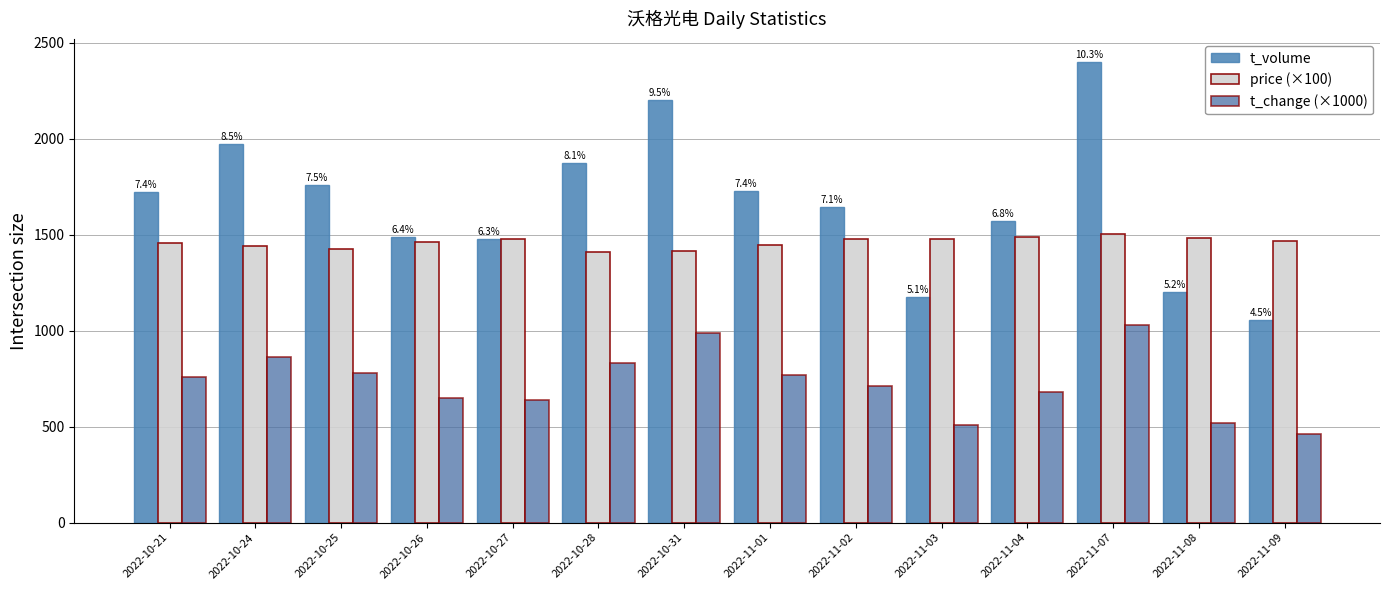

List the labels in order of price (×100) value, smallest first.

2022-10-28, 2022-10-31, 2022-10-25, 2022-10-24, 2022-11-01, 2022-10-21, 2022-10-26, 2022-11-09, 2022-11-02, 2022-10-27, 2022-11-03, 2022-11-08, 2022-11-04, 2022-11-07